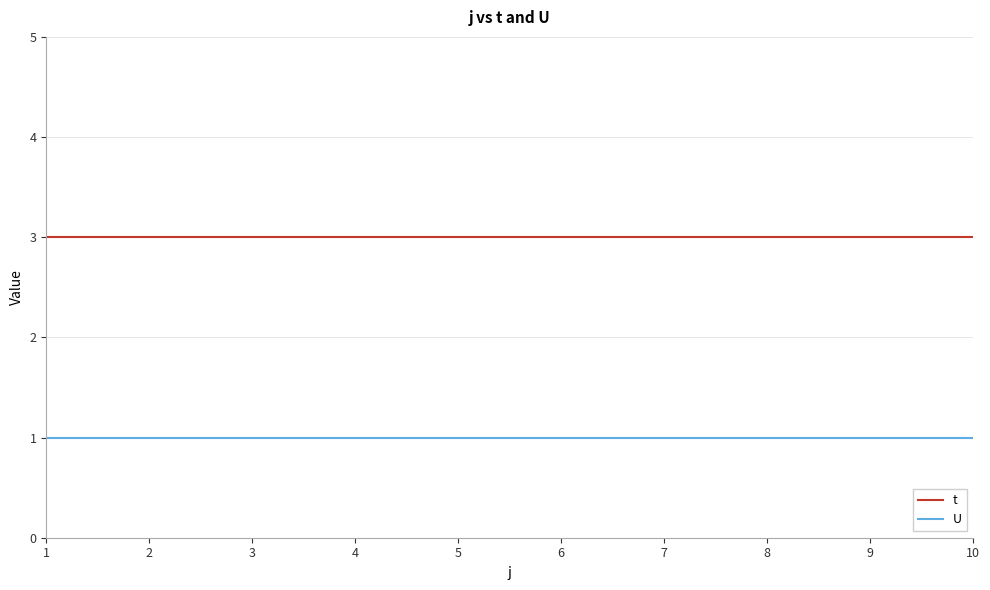

Reading left to right, extract all data points from this chart.

t: 3	3	3	3	3	3	3	3	3	3
U: 1	1	1	1	1	1	1	1	1	1